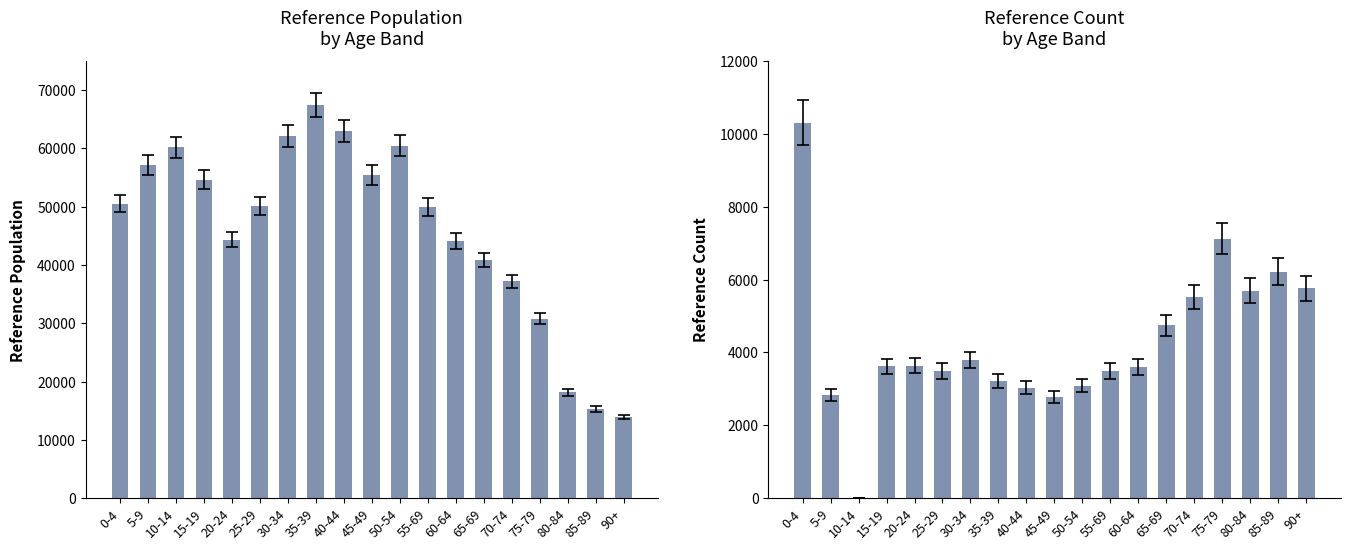

Which category has the highest value in the refcount series?

0-4